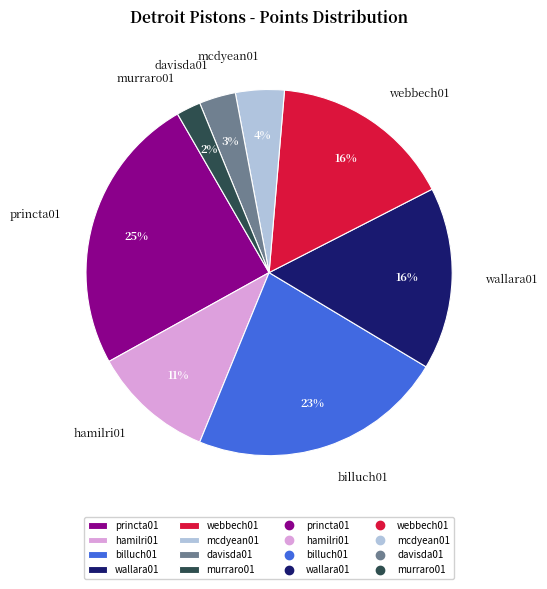

What is the largest slice in the pie chart?

princta01